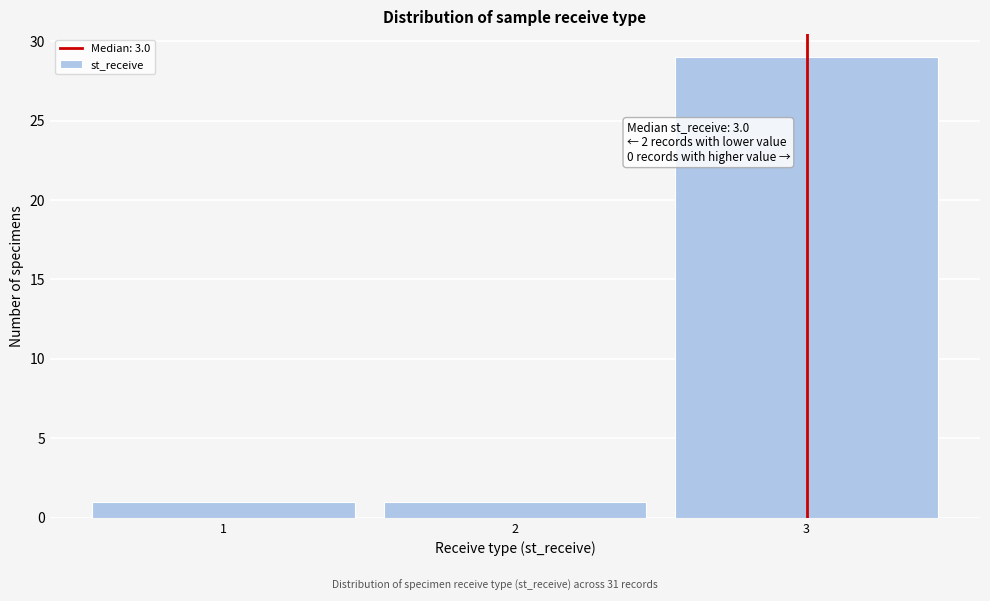

Over which range of the x-axis is the bar tallest?

2.5 to 3.5